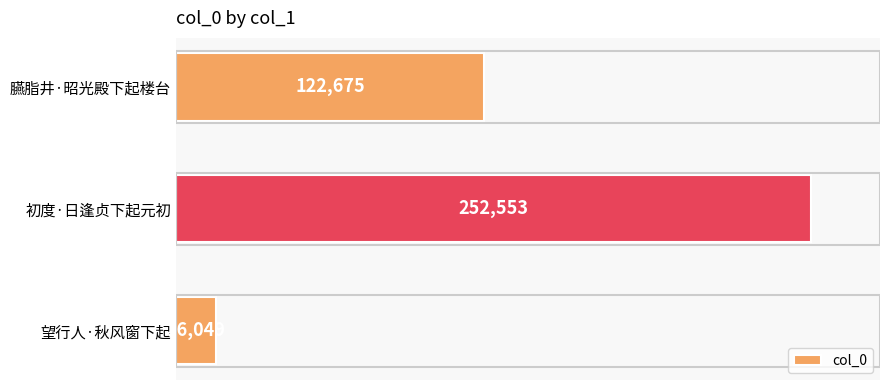

Reading top to bottom, transcribe all the data shown in this chart.

臙脂井·昭光殿下起楼台=122675	初度·日逢贞下起元初=252553	望行人·秋风窗下起=16049